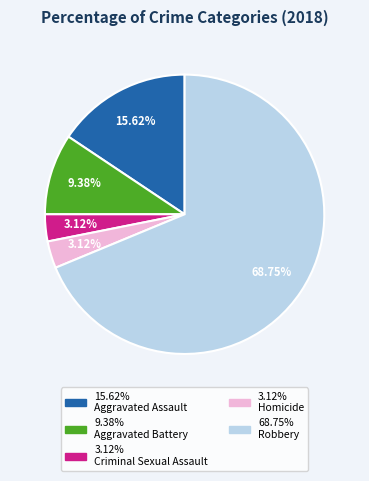

Is there a majority slice in this chart?

Yes